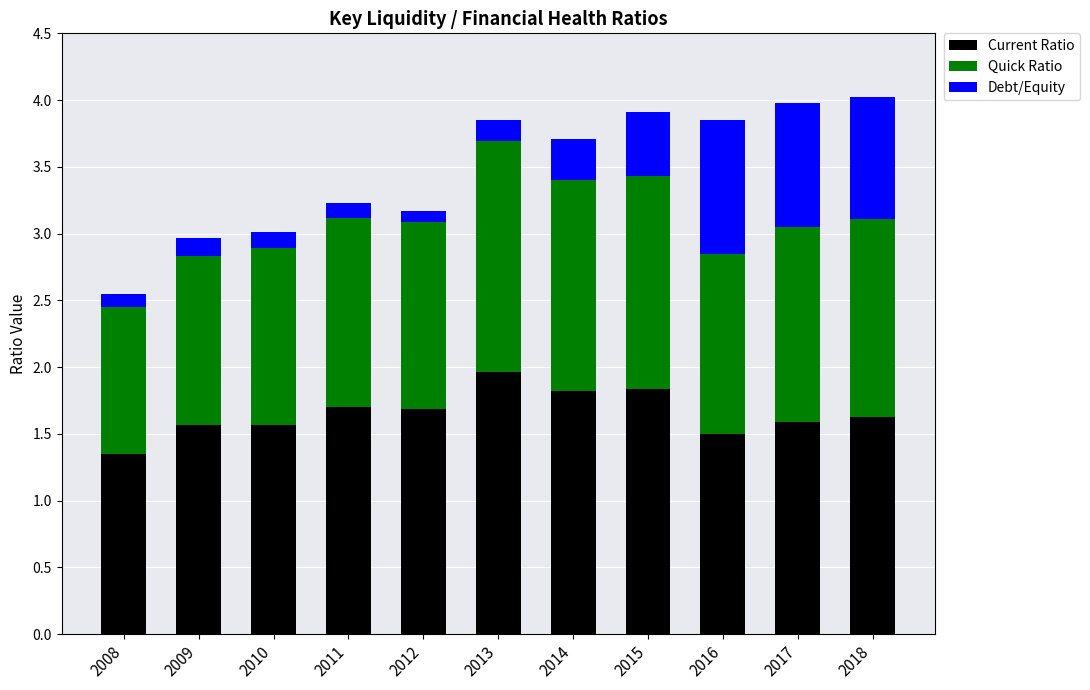

What is the difference between the Current Ratio values at 2014 and 2016?

0.3